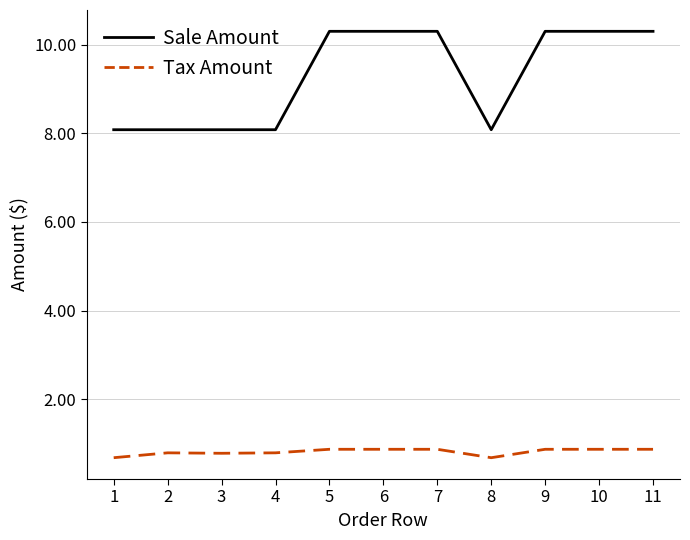

Where does the Sale Amount series first go above 10?

5